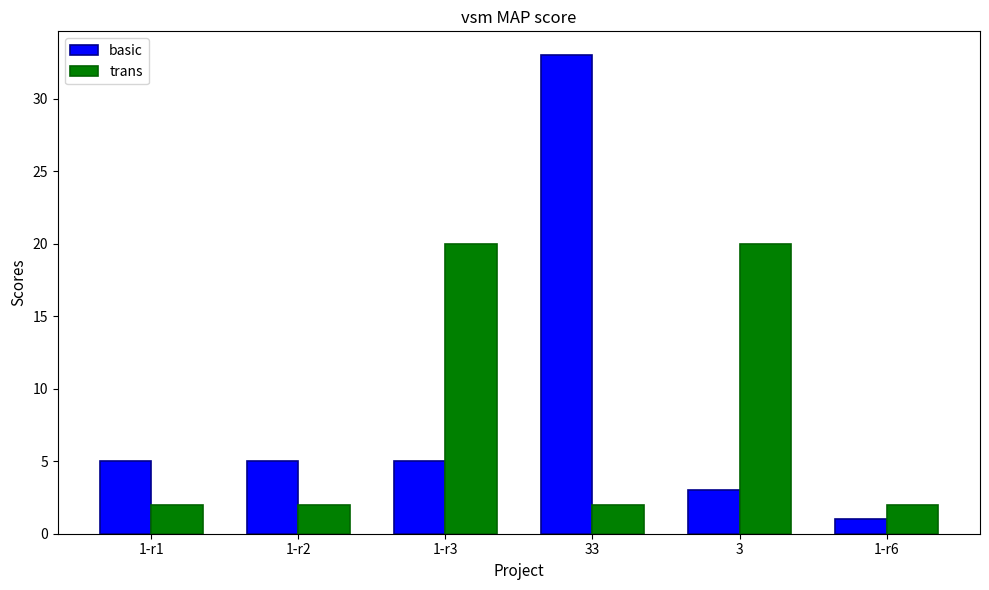

Count the number of data series in this chart.

2